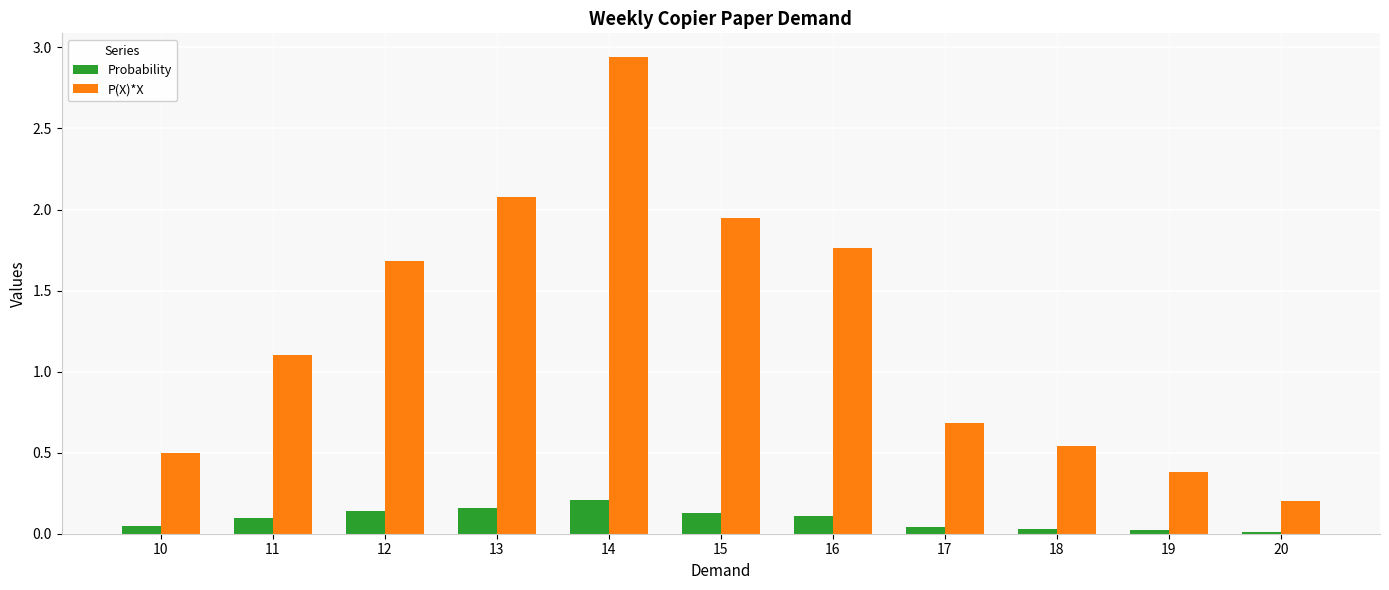

What is the difference between the highest and lowest values at 12?

1.5